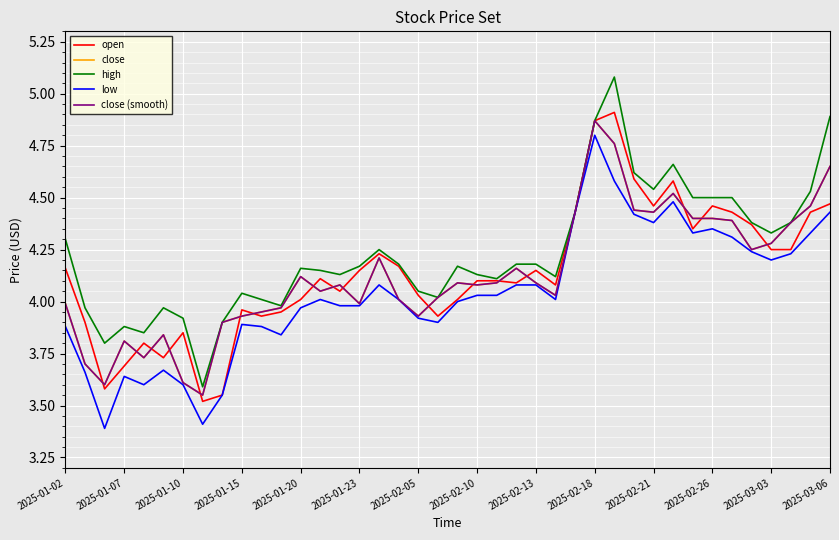

Is this an area chart (filled region under the line)?

No